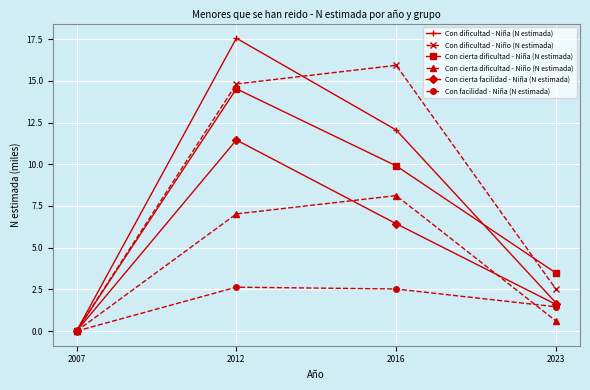

Is it true that Con facilidad - Niña (N estimada) equals 1.5 at 2023?

True